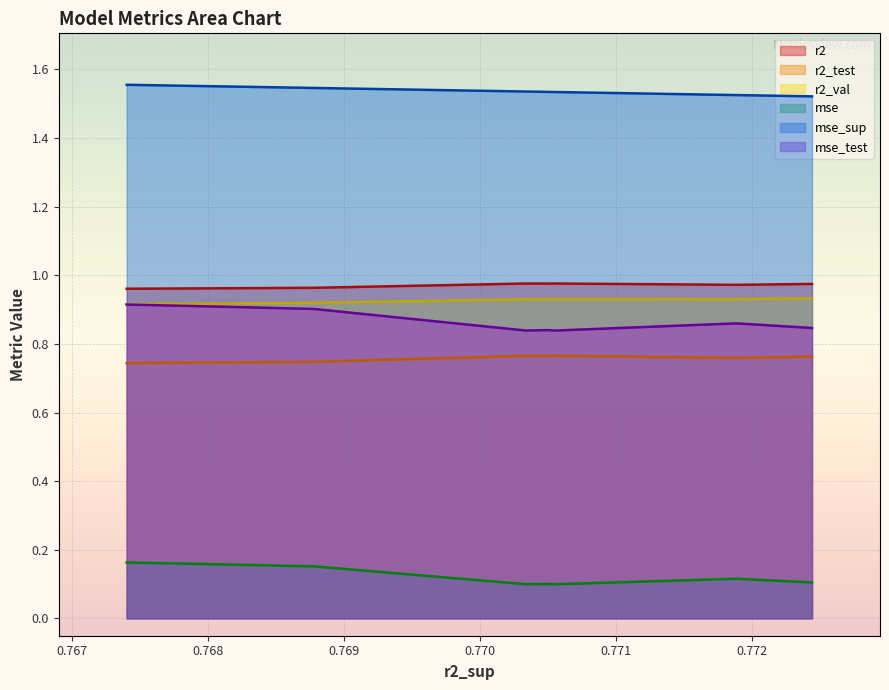

True or false: mse and r2_test cross at least once.

False